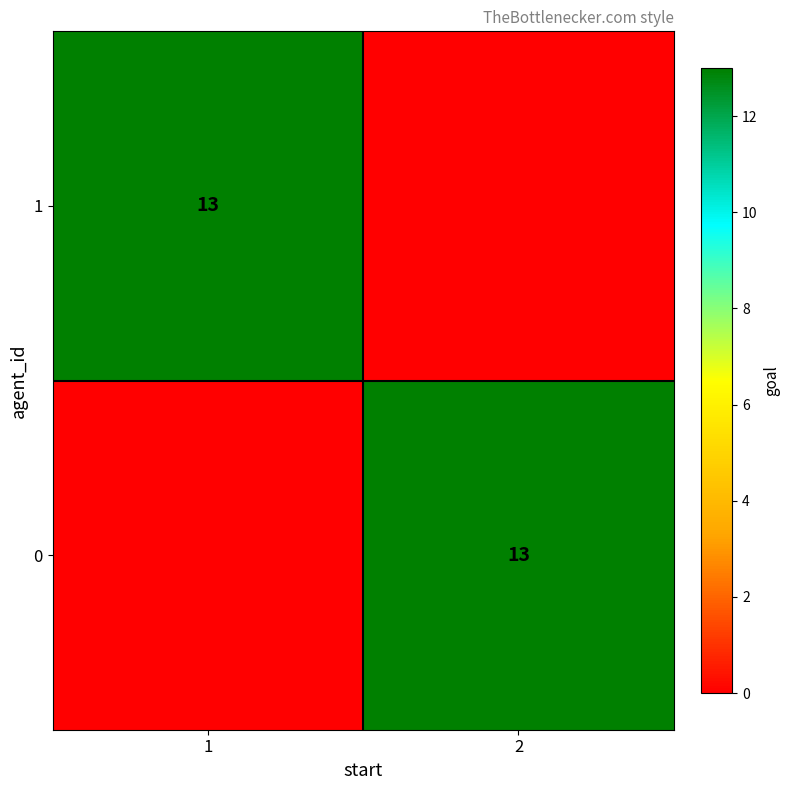

The 0 series shows 13 at 2. True or false?

True